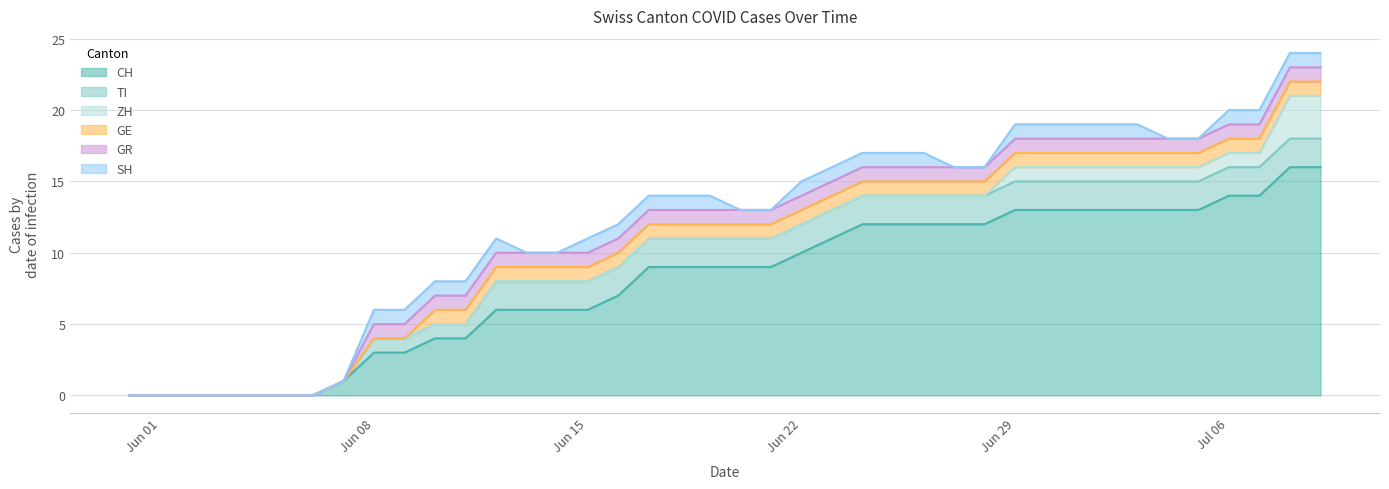

At which category is the sum across all series the highest?

2020-07-08